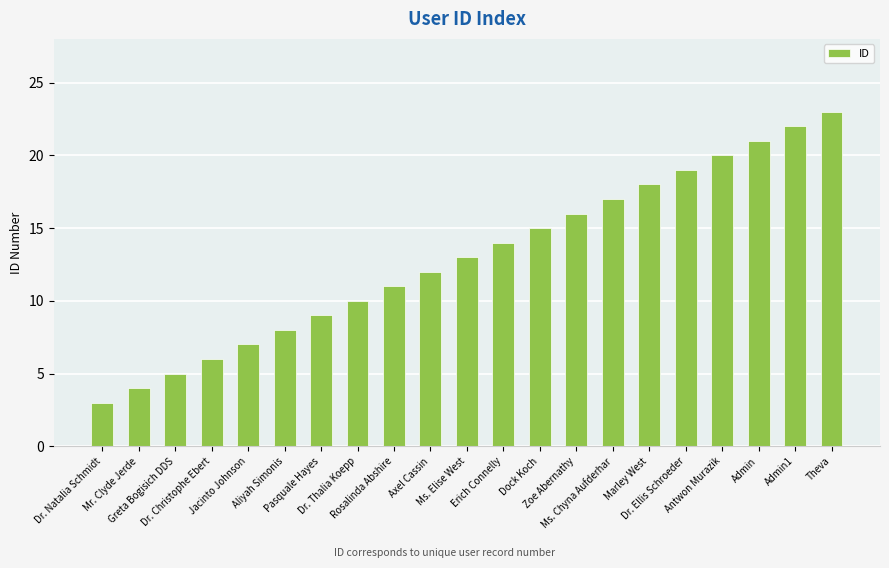

What is the greatest value displayed?

23